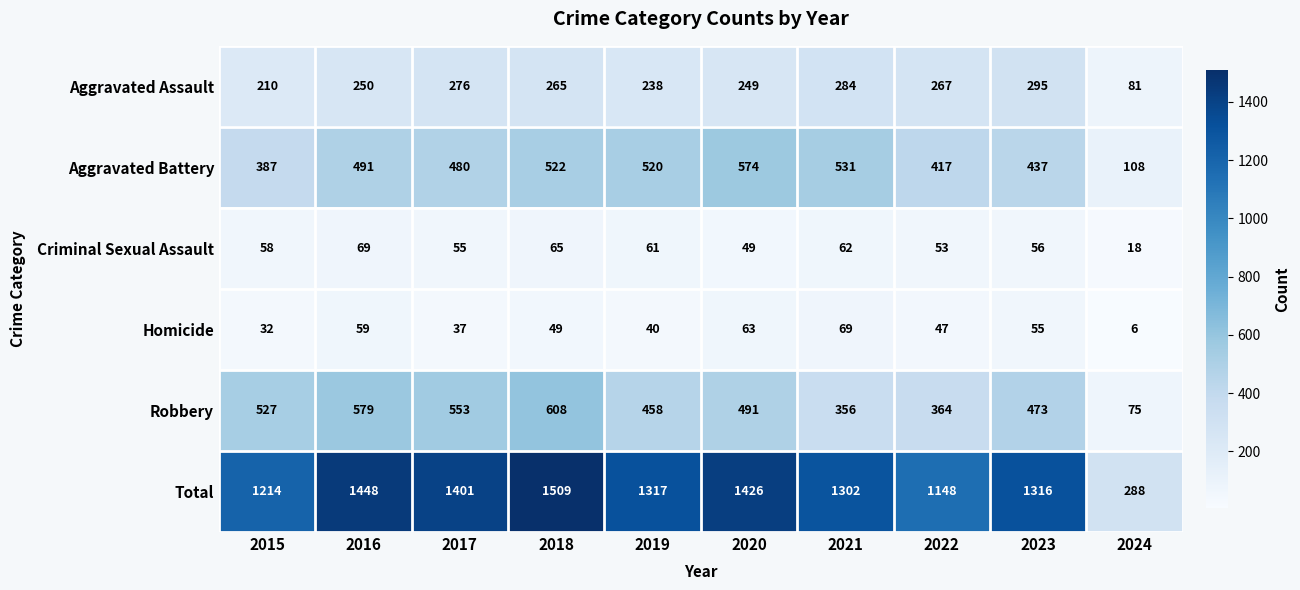

At which label does Total first exceed 1317?

2016